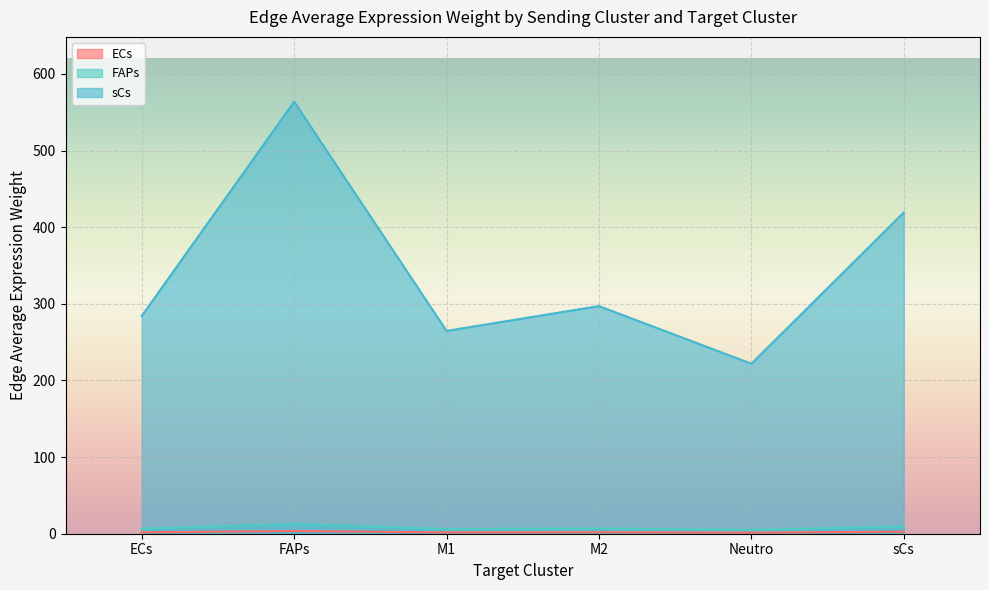

List the labels in order of sCs value, largest first.

FAPs, sCs, M2, ECs, M1, Neutro